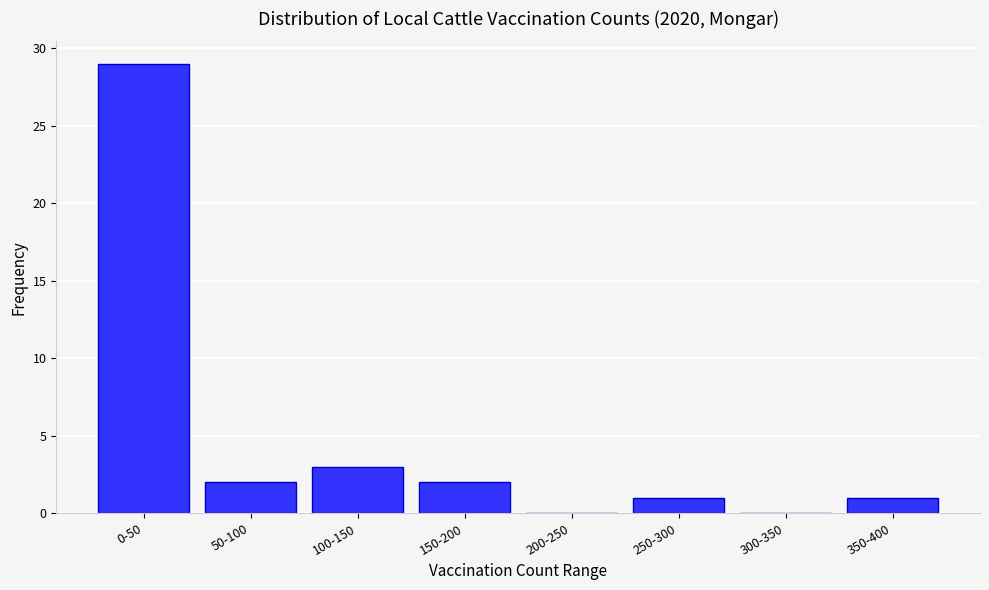

Reading left to right, what are all the values shown in this chart?

0-50=29	50-100=2	100-150=3	150-200=2	200-250=0	250-300=1	300-350=0	350-400=1